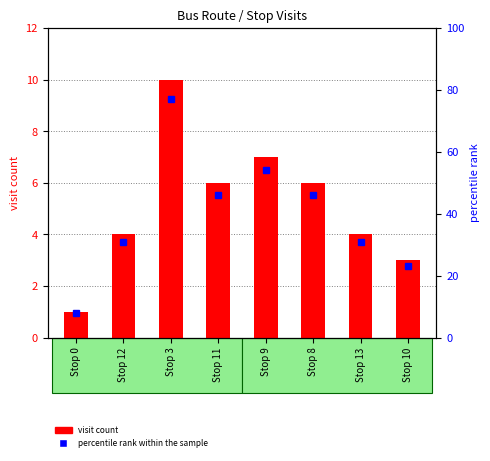

What position from the left is Stop 12?

2